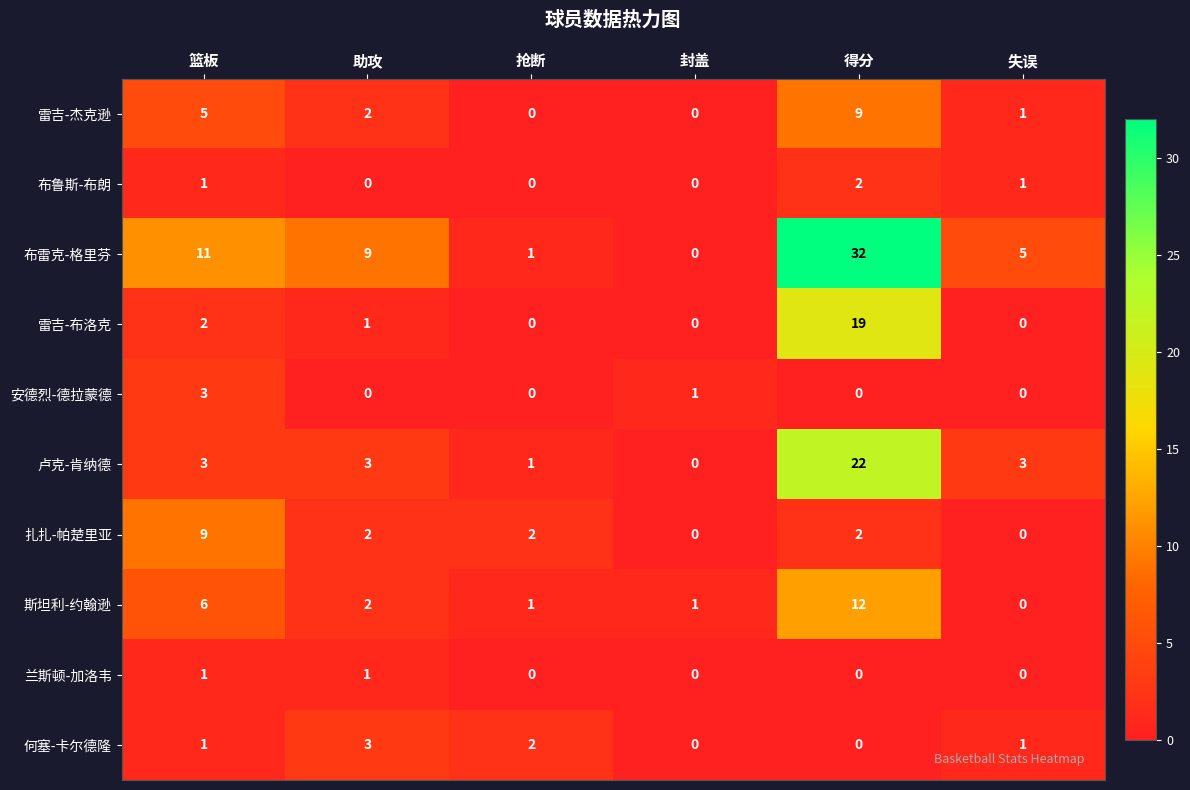

Is it true that 雷吉-布洛克 equals 3 at 篮板?

False